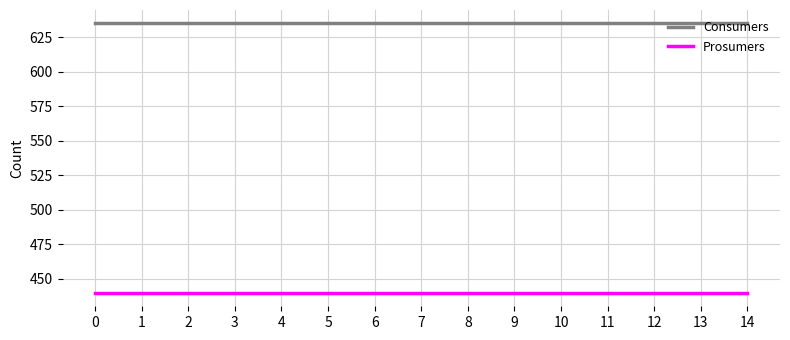

Rank the series by their maximum value, from highest to lowest.

Consumers, Prosumers